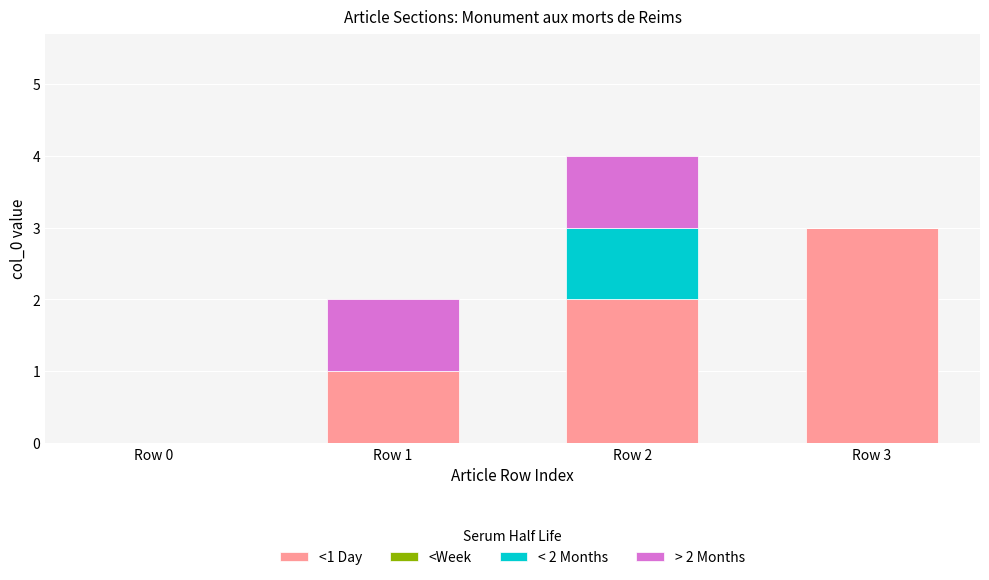

The <1 Day series shows 1 at Row 1. True or false?

True